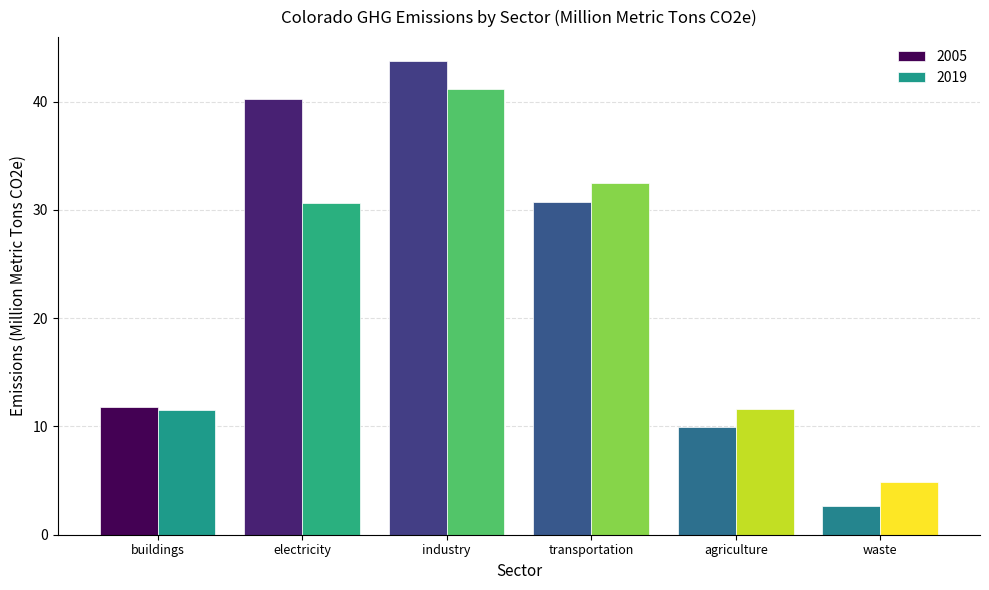

Is it true that 2019 equals 4.9 at waste?

True